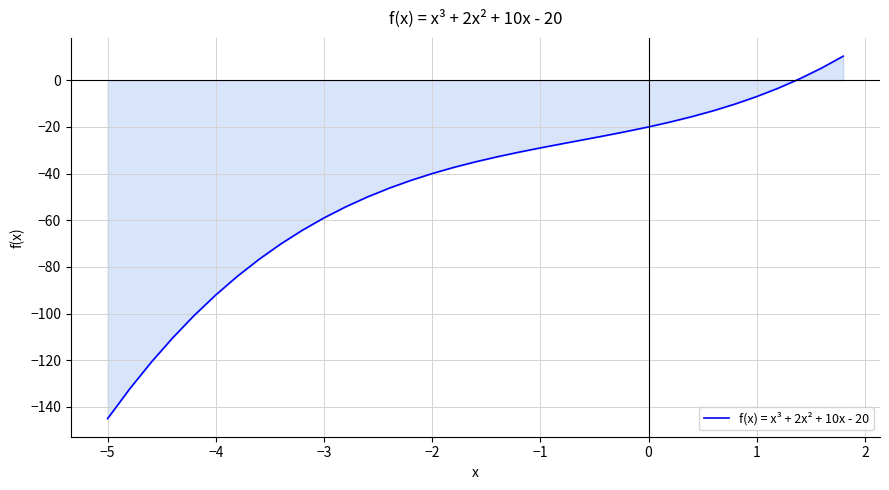

What is the smallest value displayed?

-145.0